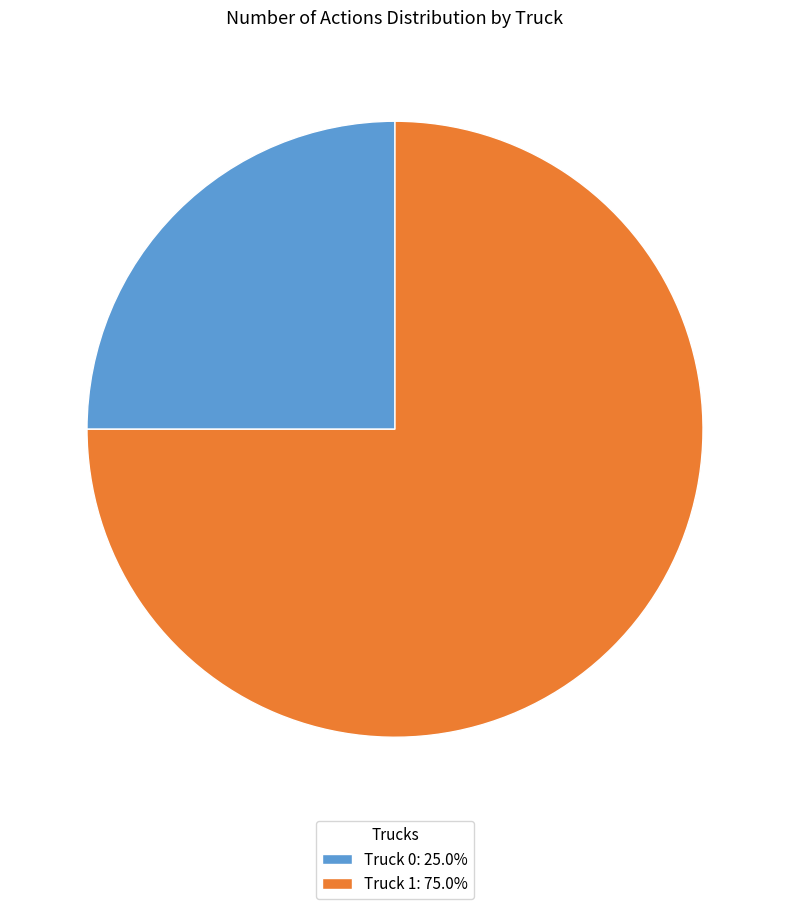

Is there any slice that represents more than half of the pie?

Yes